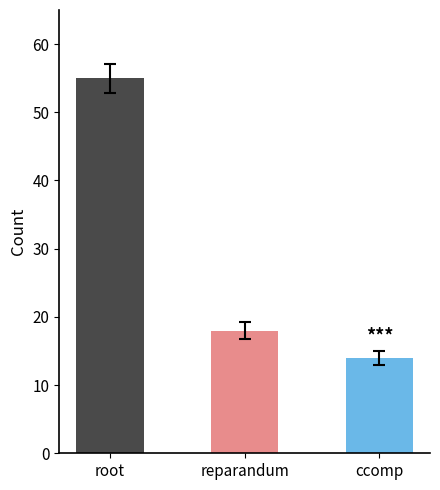

Between ccomp and root, which is larger?

root